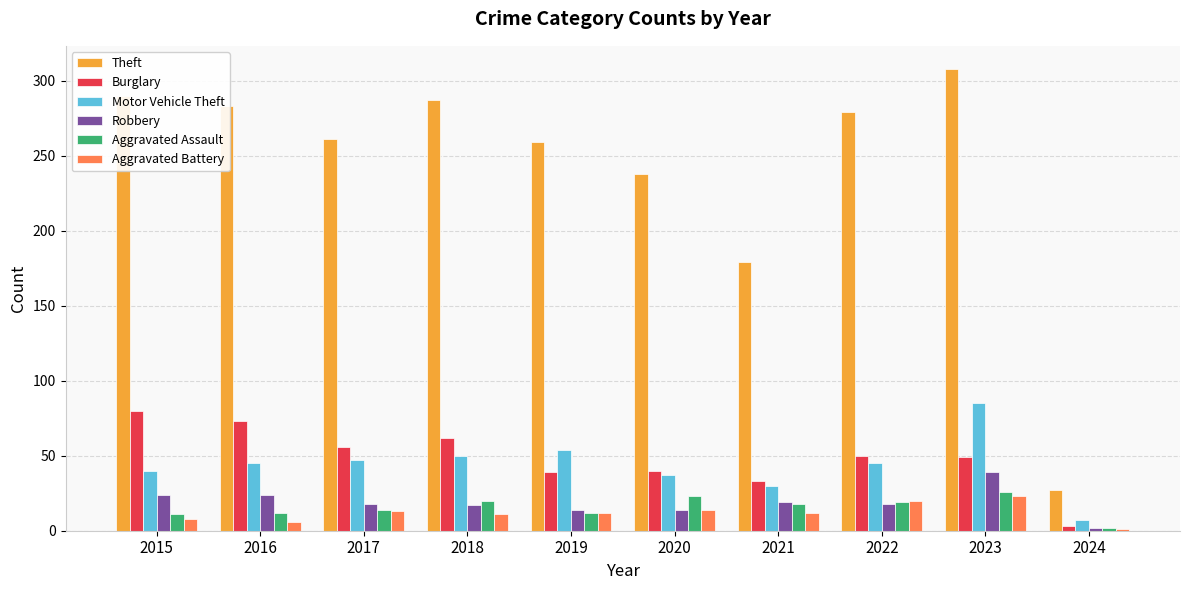

What is the spread (max minus min) of values at 2019?

247